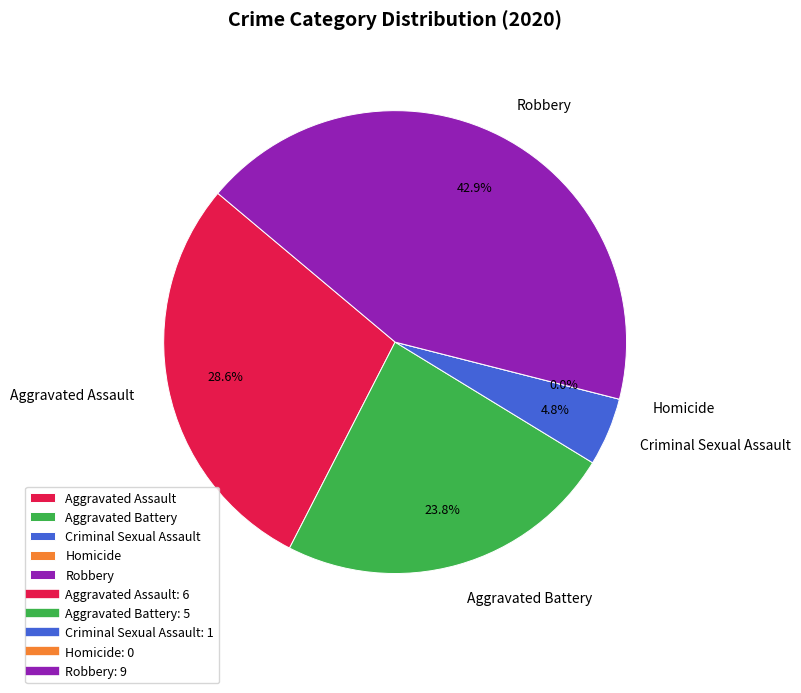

How many slices are in this pie chart?

5